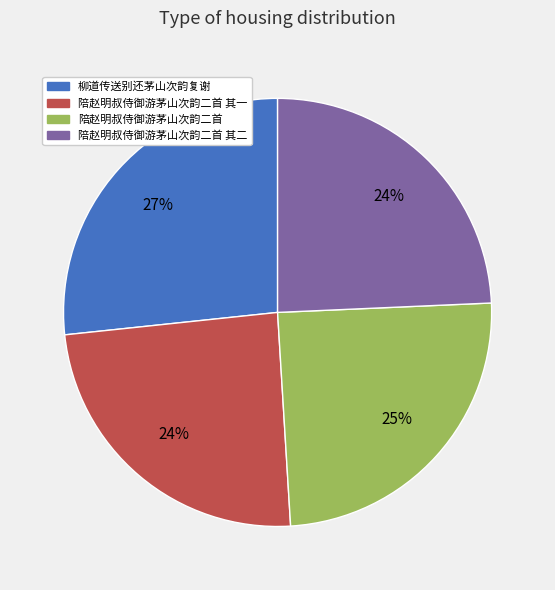

To the nearest percent, what is the average slice percentage?

25%